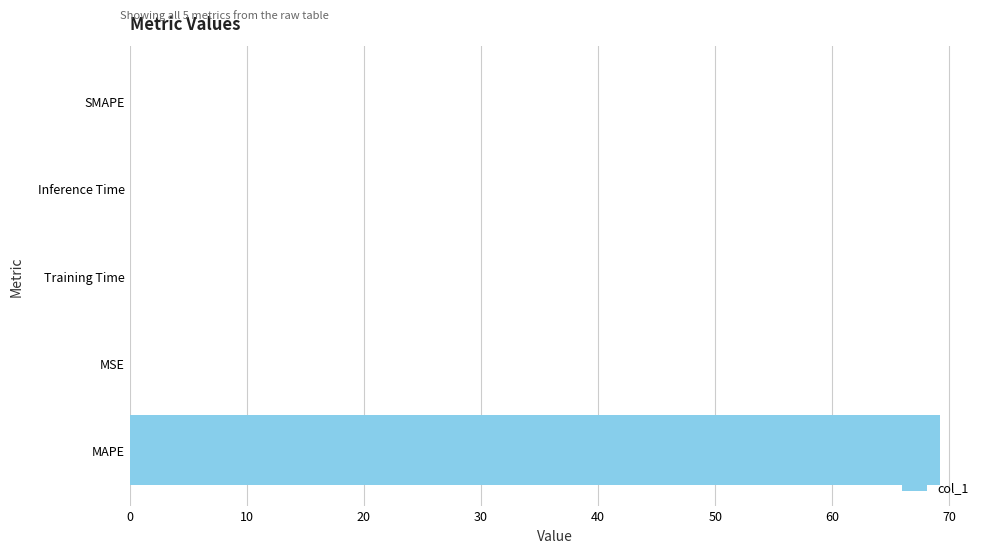

Between Training Time and MAPE, which is larger?

MAPE